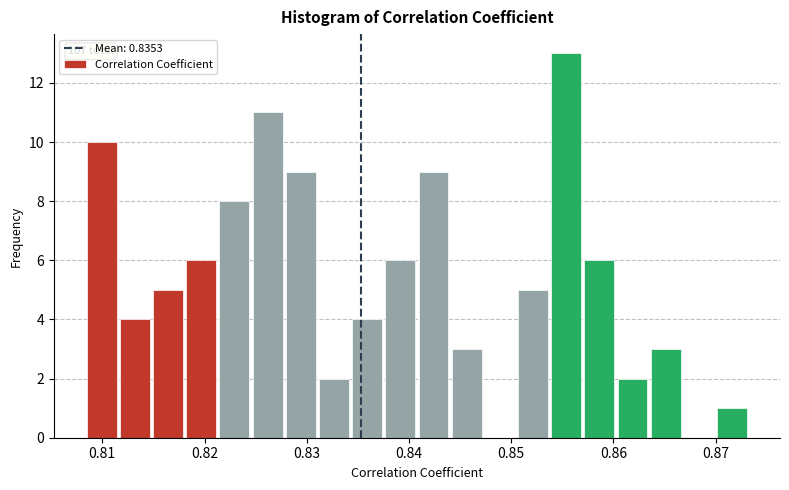

Around what value on the x-axis is the tallest bar? Give the approximate position of its centre, as read against the axis.

0.855